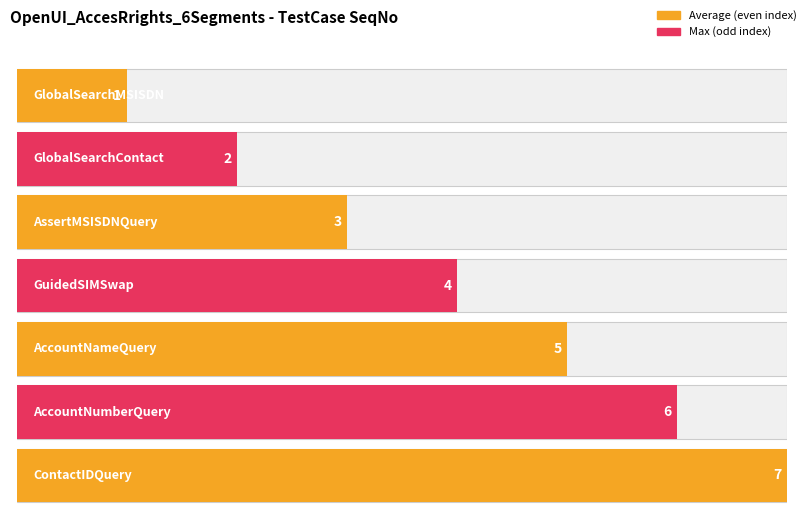

What is the label of the 6th bar from the left?

AccountNumberQuery